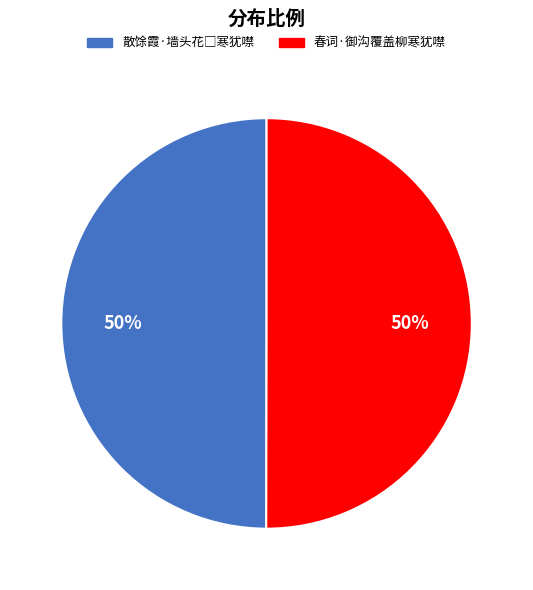

How many segments does this pie chart have?

2